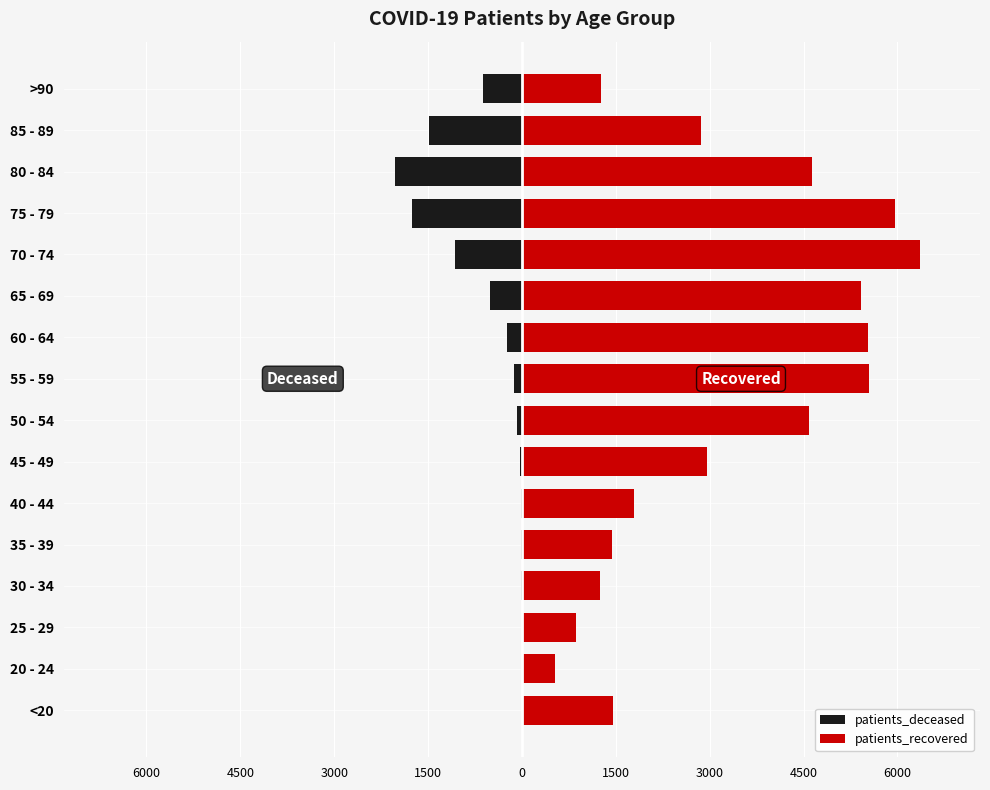

Reading left to right, extract all data points from this chart.

patients_deceased: -6	-3	-2	-11	-10	-13	-26	-77	-131	-243	-514	-1074	-1757	-2022	-1479	-622
patients_recovered: 1448	530	869	1247	1434	1788	2951	4587	5550	5526	5413	6365	5966	4642	2866	1264